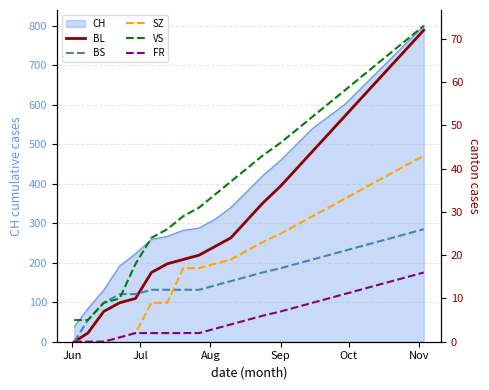

True or false: BL and SZ cross at least once.

False